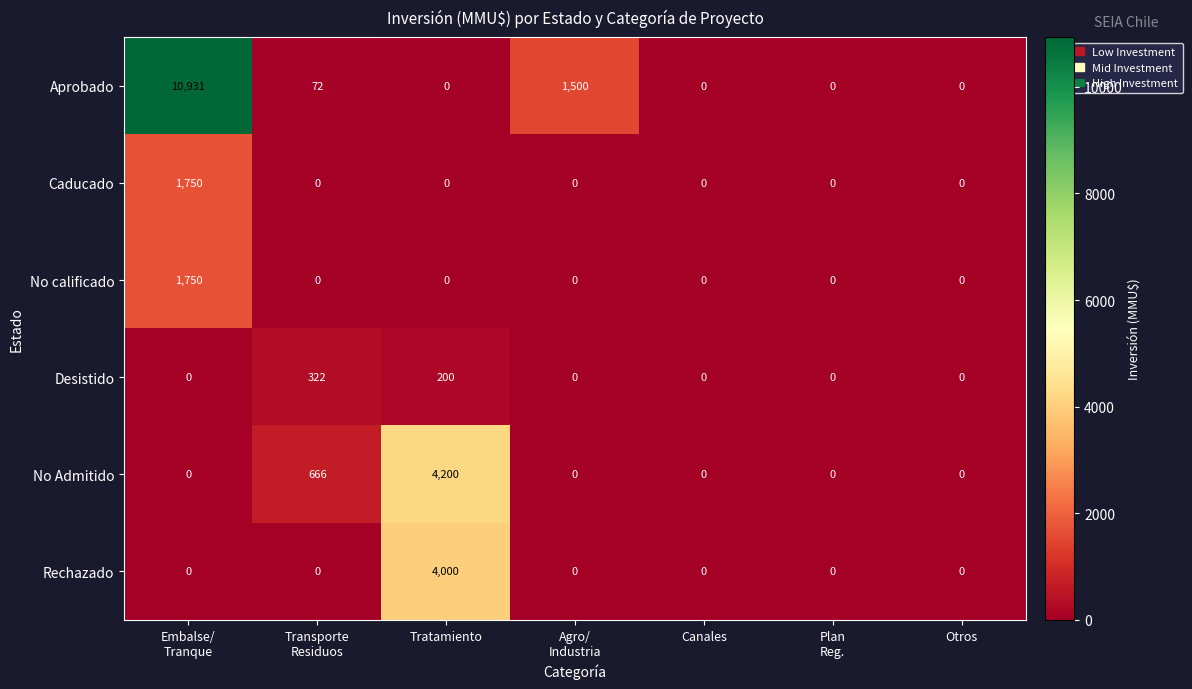

Which series has the largest total across all categories?

Aprobado